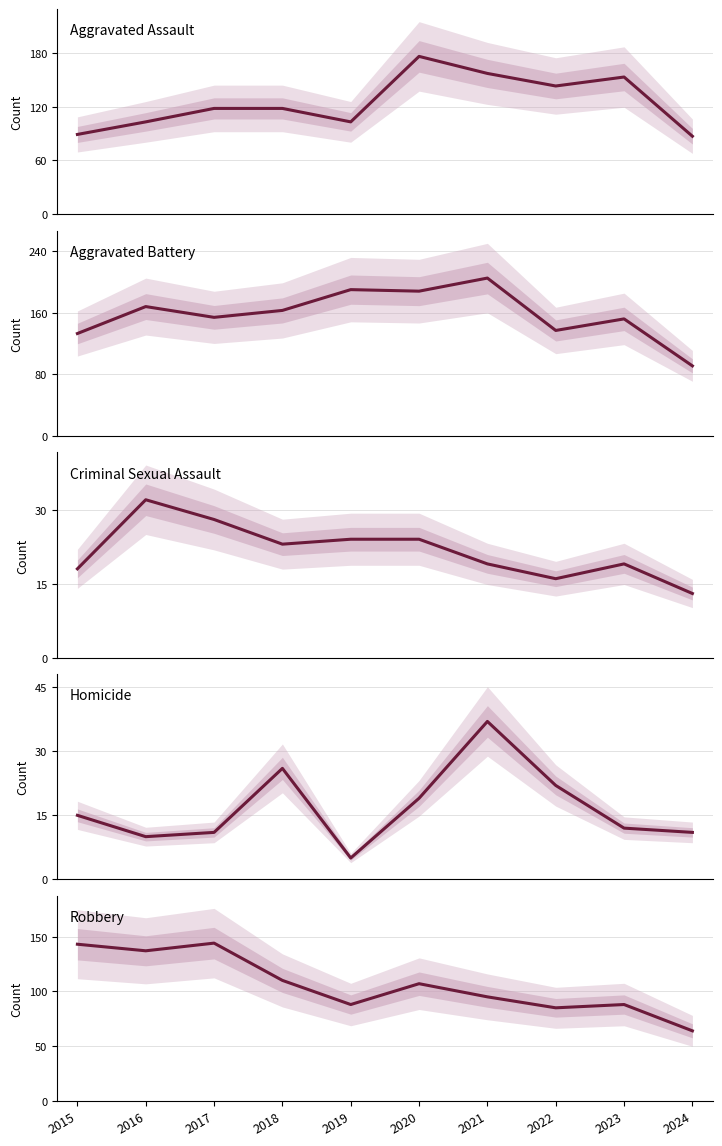

True or false: Robbery and Criminal Sexual Assault cross at least once.

False